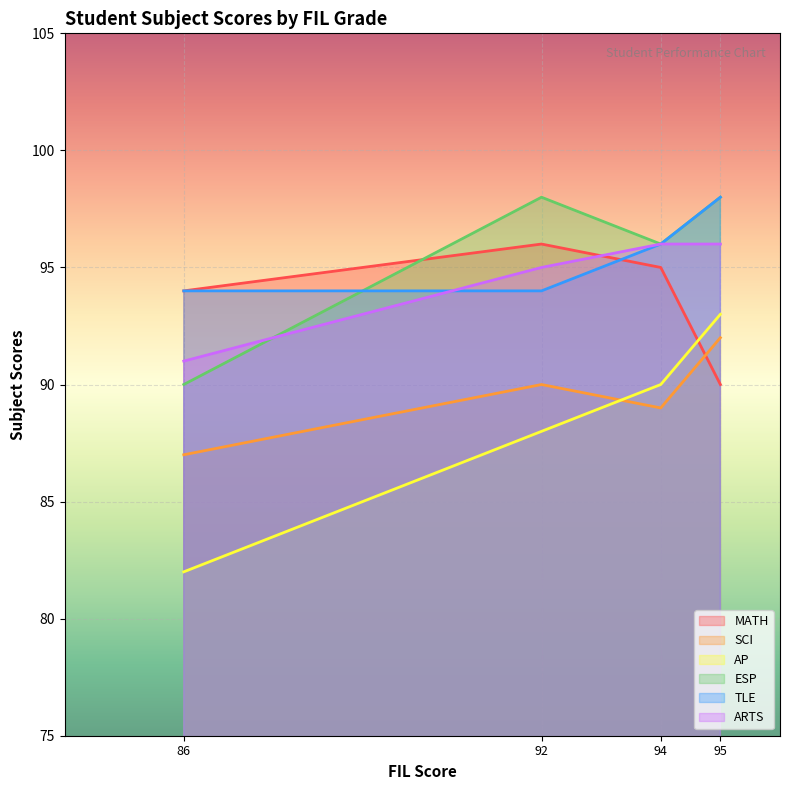

The ARTS series shows 96 at 95. True or false?

True